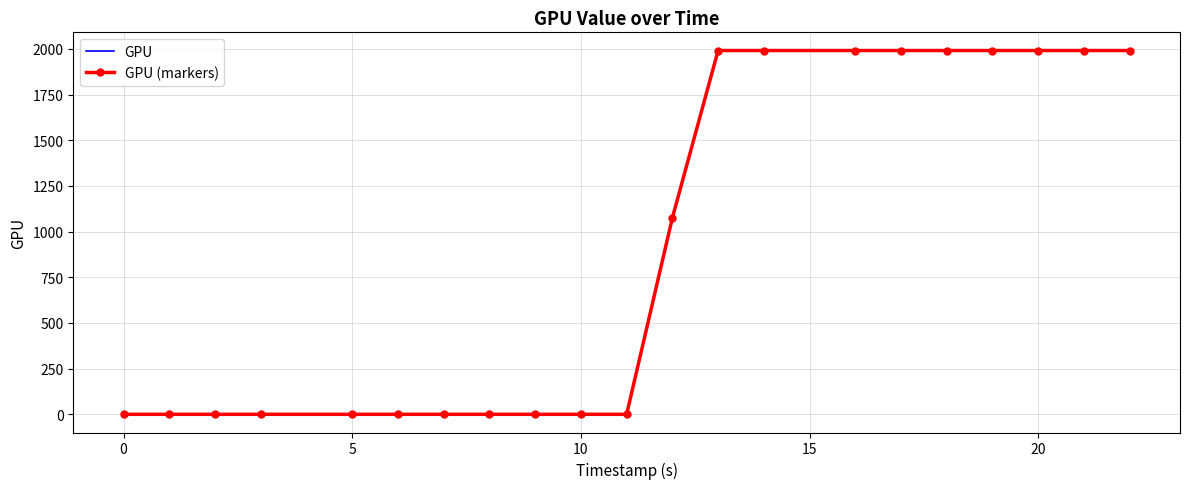

What is the value of the GPU point at the 15th from the left?

1991